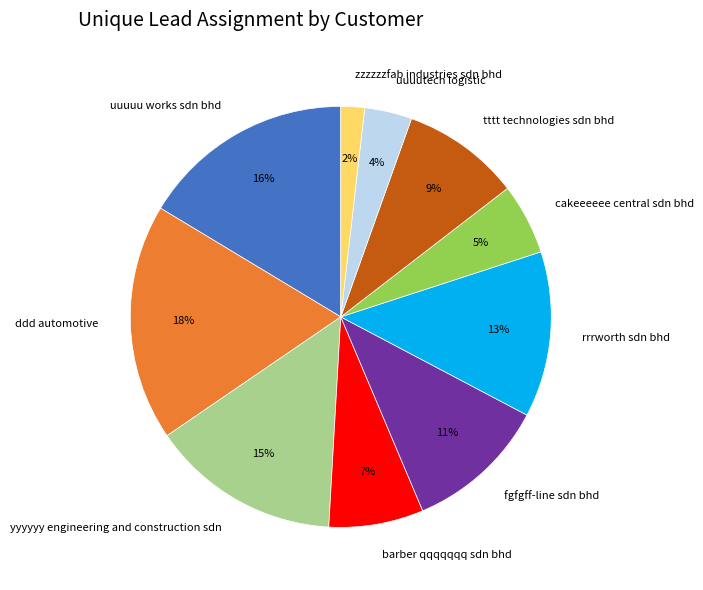

Is there a majority slice in this chart?

No